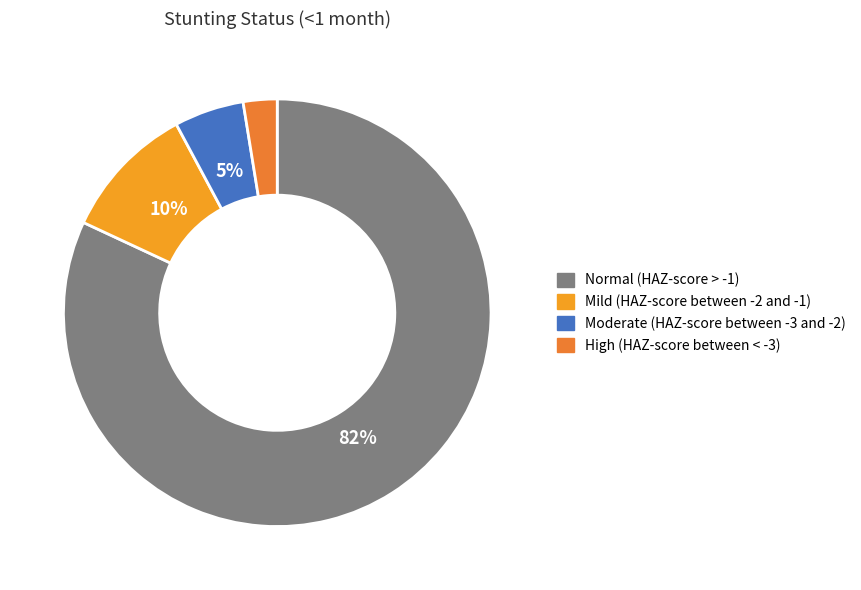

Count the number of slices in the pie.

4